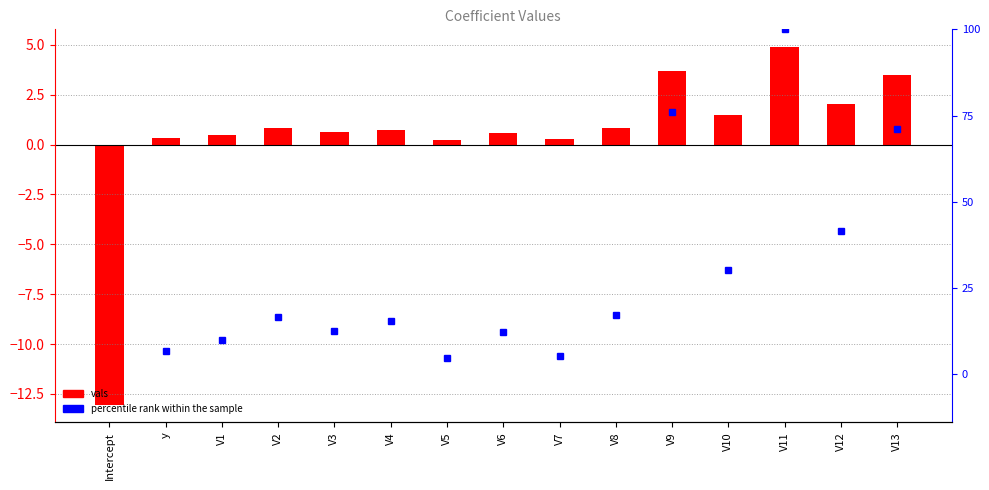

List the labels in order of vals value, smallest first.

Intercept, V5, V7, y, V1, V6, V3, V4, V2, V8, V10, V12, V13, V9, V11